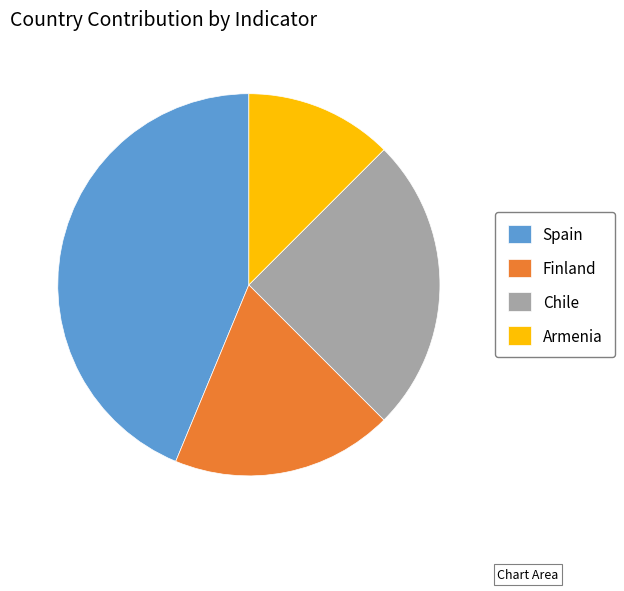

Is there a majority slice in this chart?

No